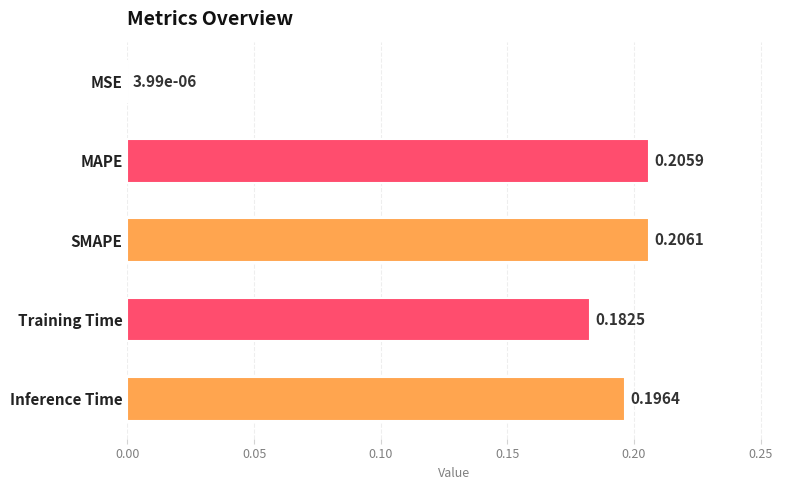

Which has a higher value, Inference Time or MSE?

Inference Time